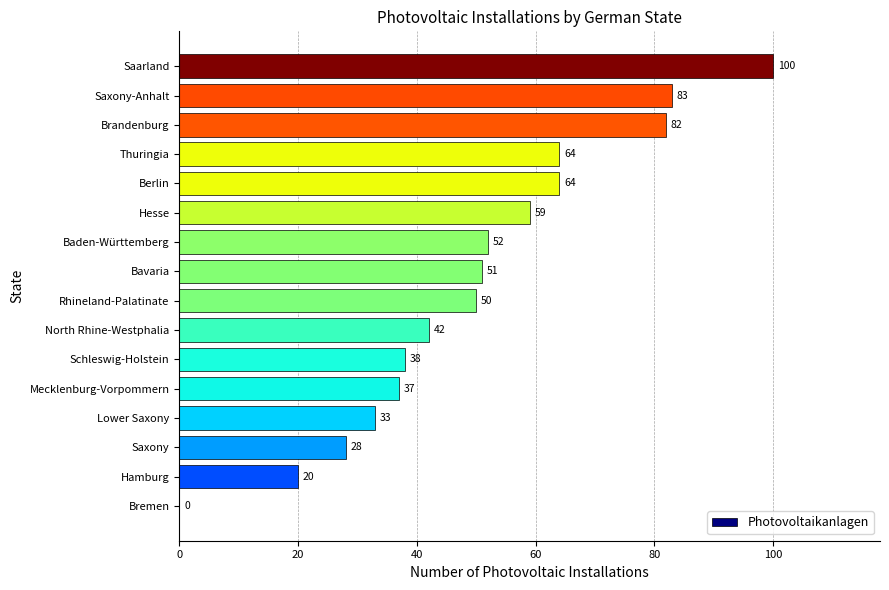

How many distinct data groups are displayed?

1